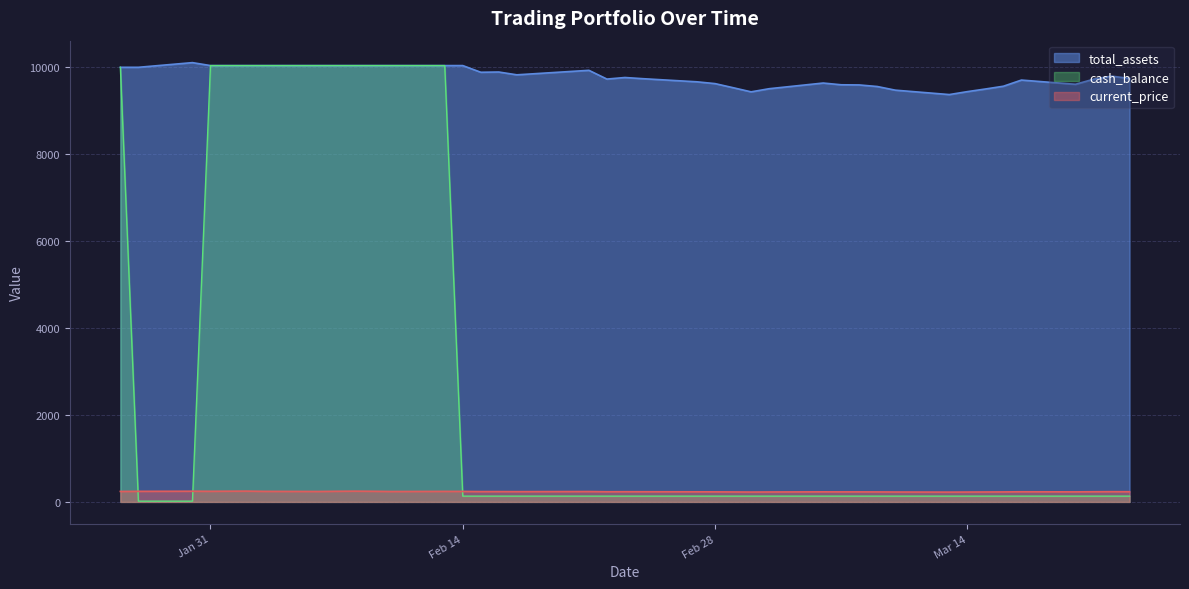

What is the difference between the highest and lowest values at 2023-02-01?

9793.2